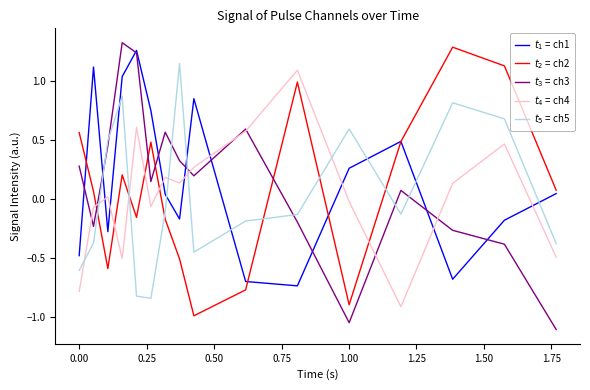

What is the smallest value displayed?

-1.1